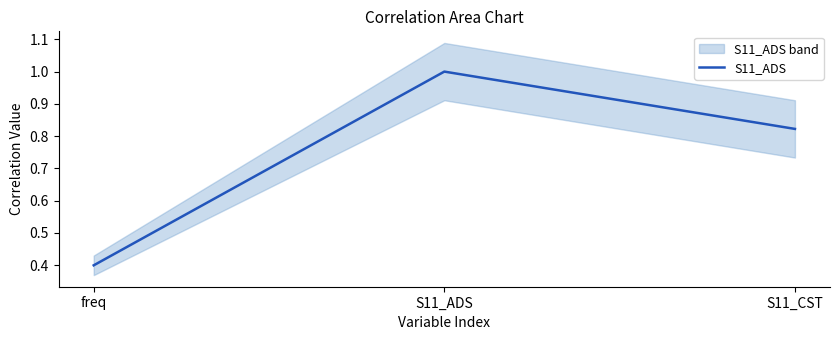

Which category has the lowest value across all series?

freq